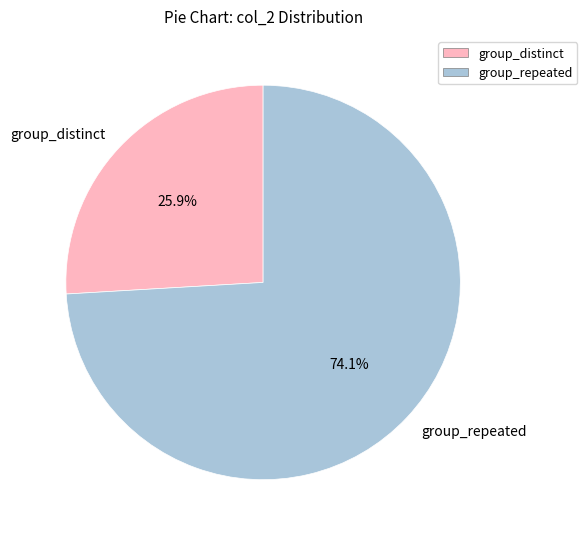

Rank the categories by value from highest to lowest.

group_repeated, group_distinct